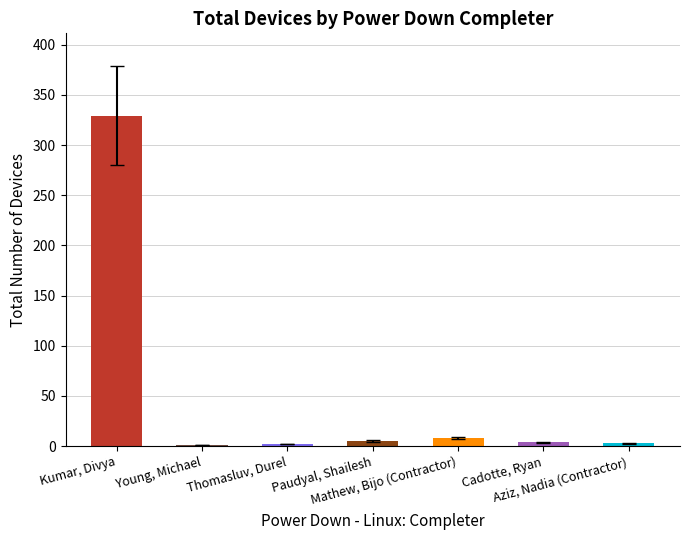

Where is the data nearest to the value 189?

Kumar, Divya